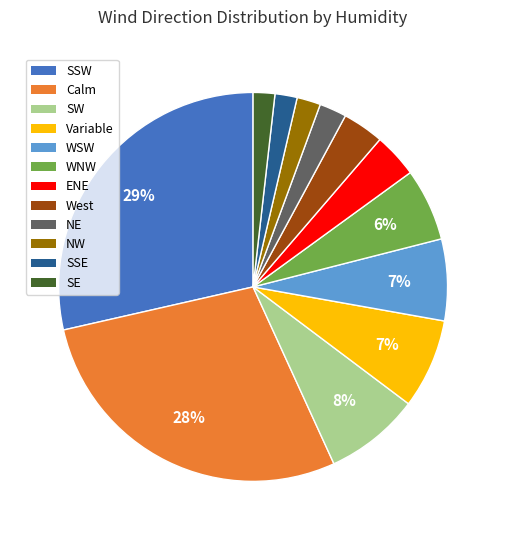

To the nearest percent, what portion does WNW represent?

6%